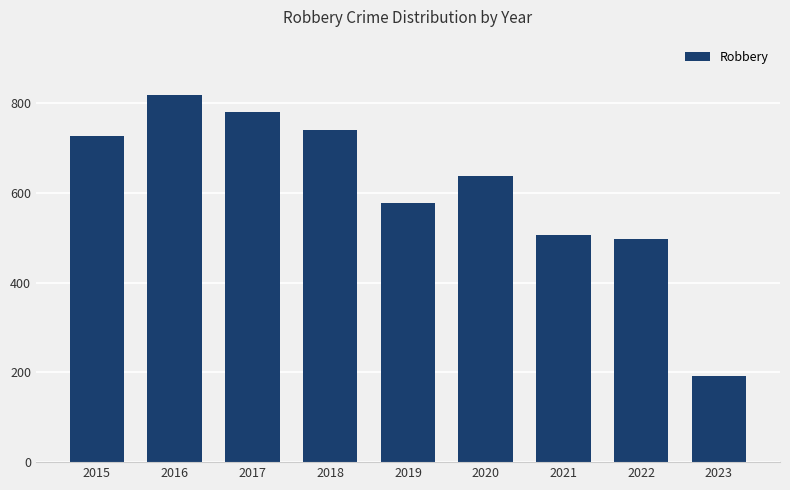

What is the average value?

608